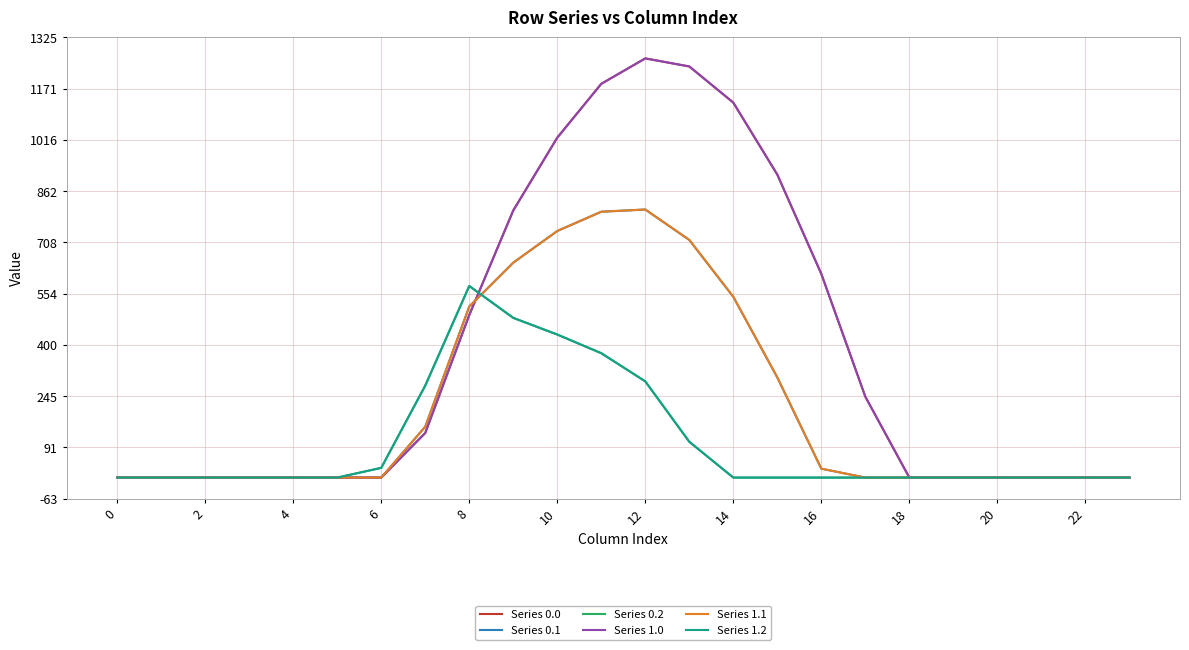

Does the chart have visible grid lines?

Yes